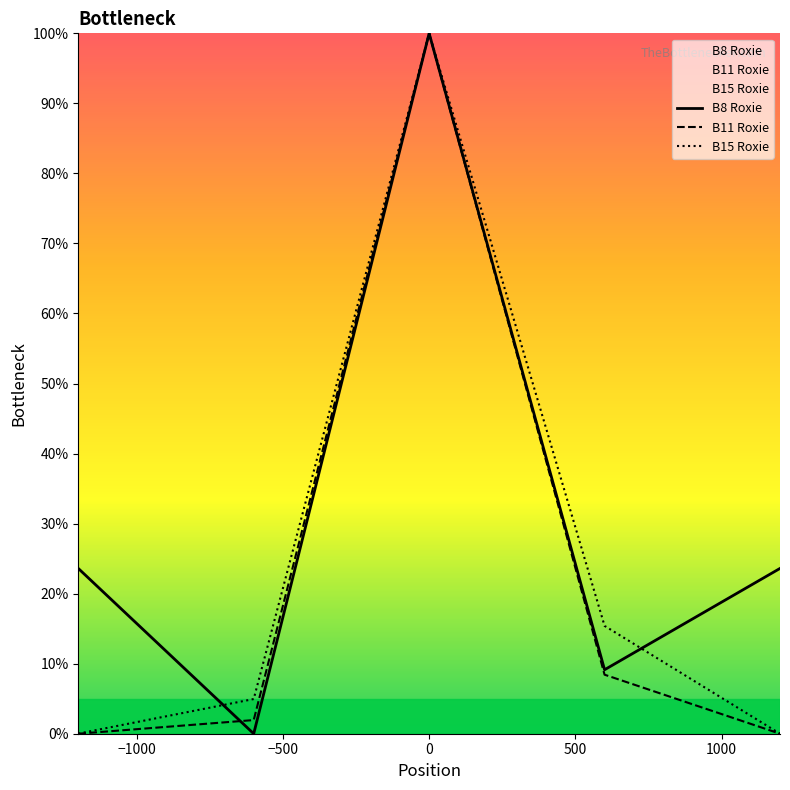

Reading left to right, extract all data points from this chart.

B8 Roxie: 23.6	0.0	100.0	9.1	23.6
B11 Roxie: 0.0	1.9	100.0	8.4	0.0
B15 Roxie: 0.0	5.0	100.0	15.4	0.0